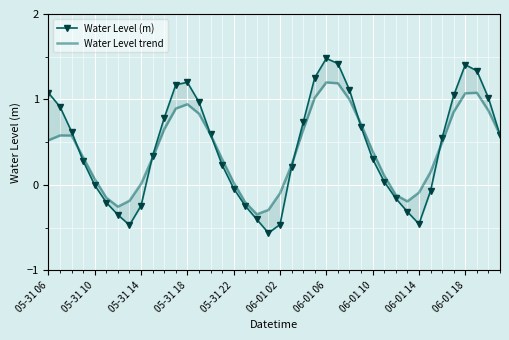

In Water Level trend, how many points are higher than both neighbors (excluding endpoints)?

4